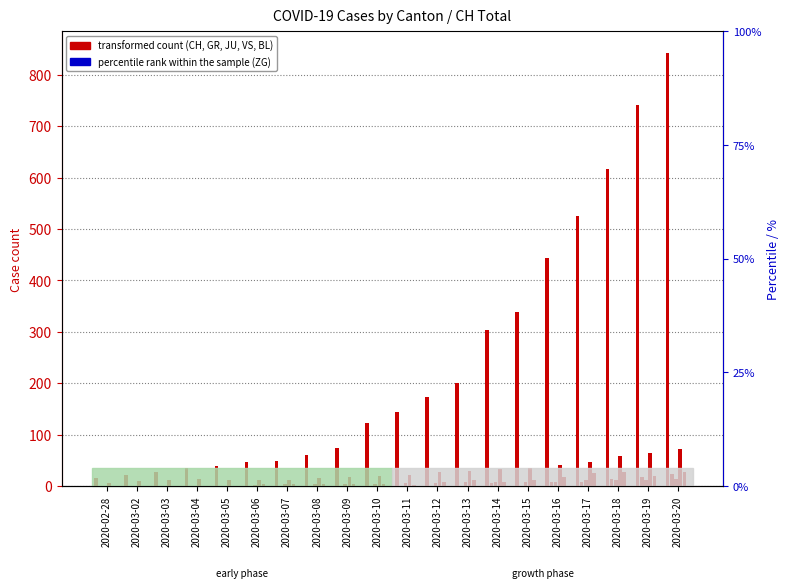

The value of CH at 2020-03-09 is 74. True or false?

True